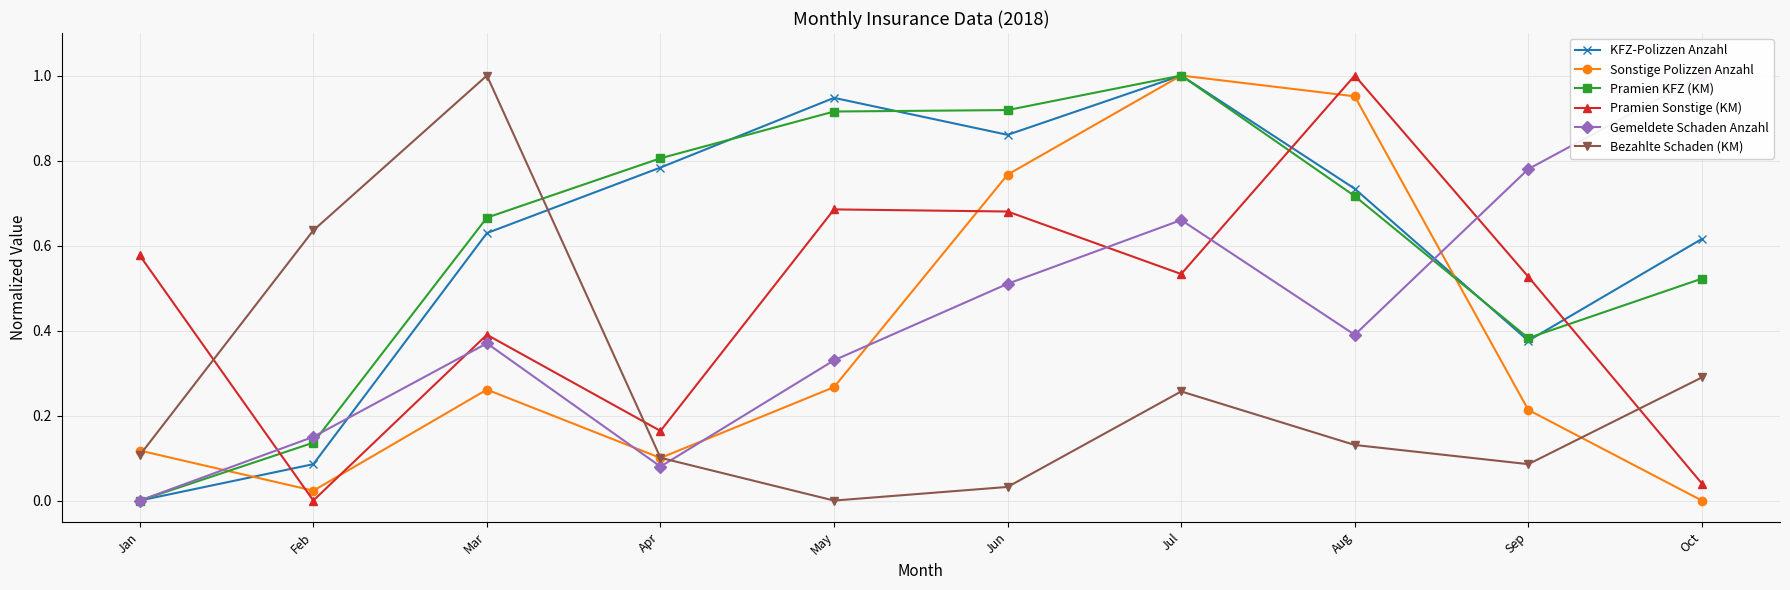

At how many categories does at least one series exceed 0?

10